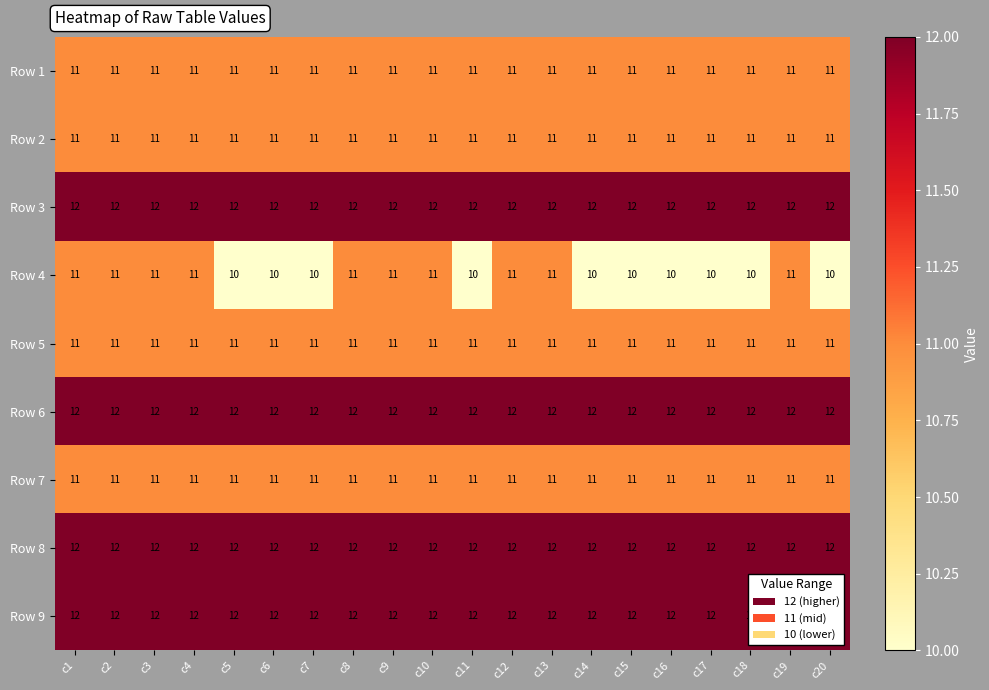

Which series has the widest spread of values?

Row 4